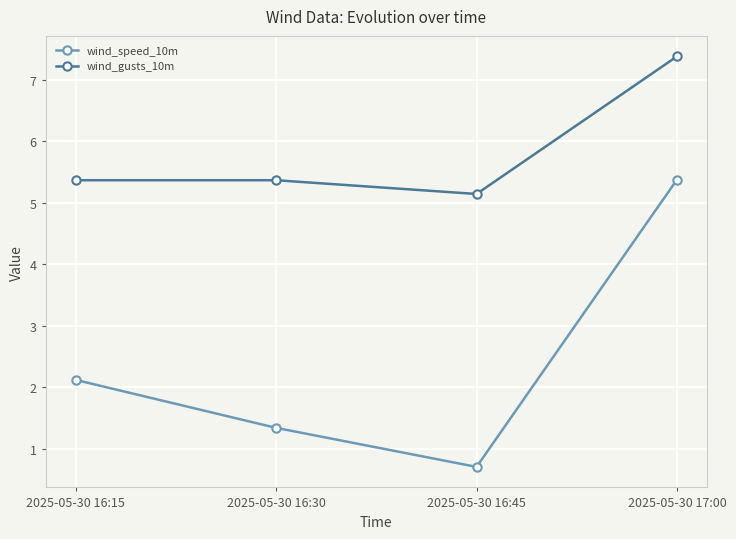

Rank the series by their maximum value, from highest to lowest.

wind_gusts_10m, wind_speed_10m